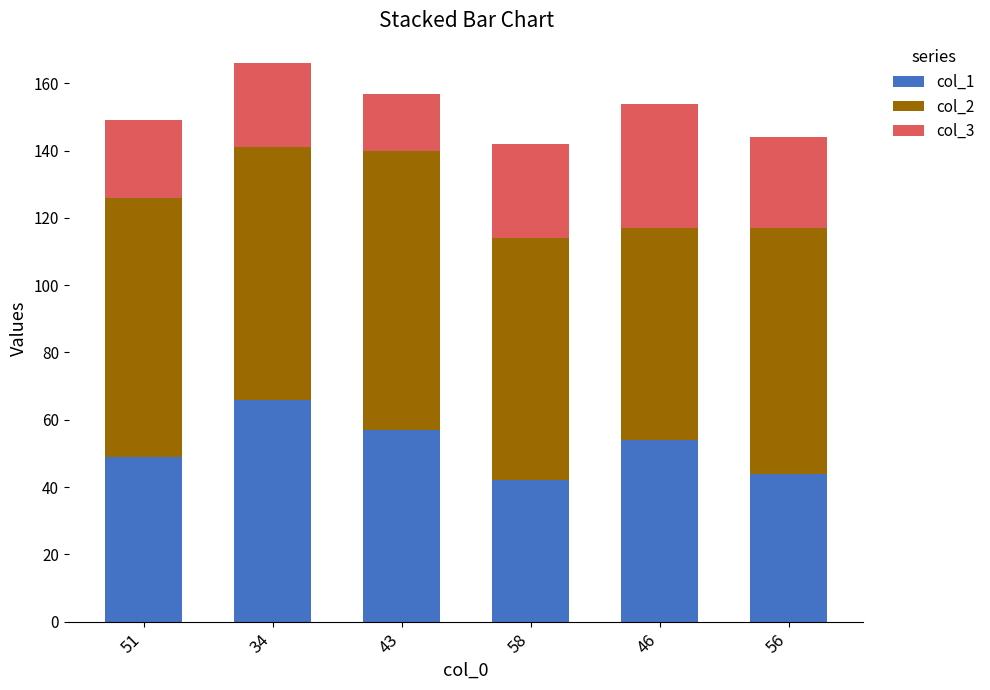

How many bars are there in total?

6